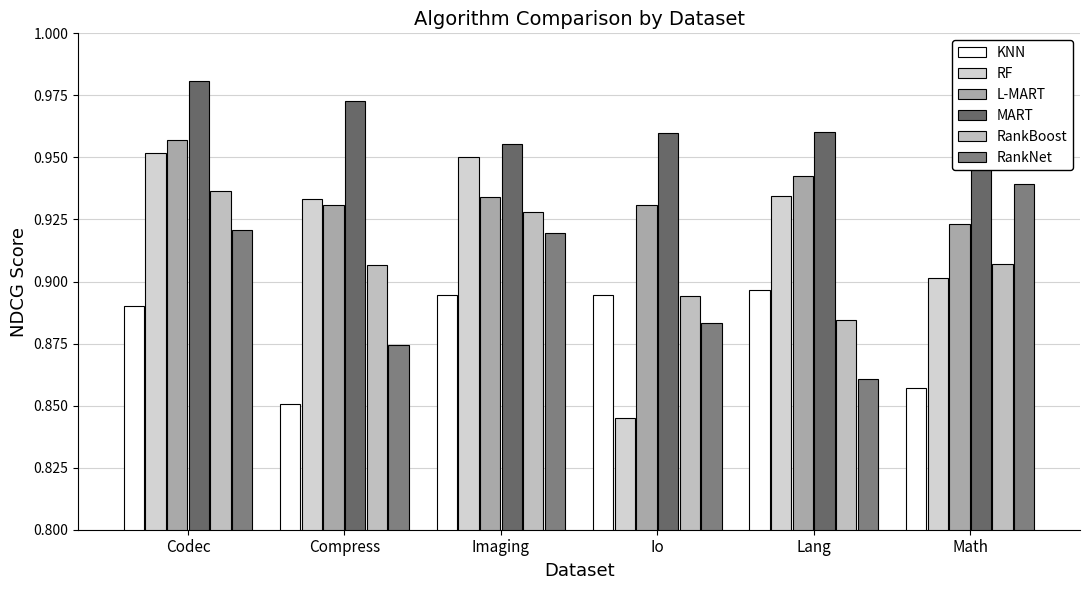

At how many categories does at least one series exceed 0?

6